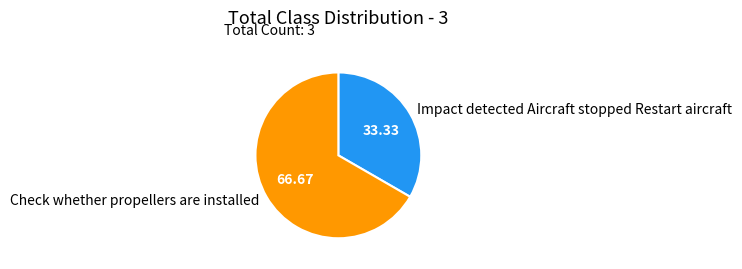

Between Impact detected Aircraft stopped Restart aircraft and Check whether propellers are installed, which is larger?

Check whether propellers are installed